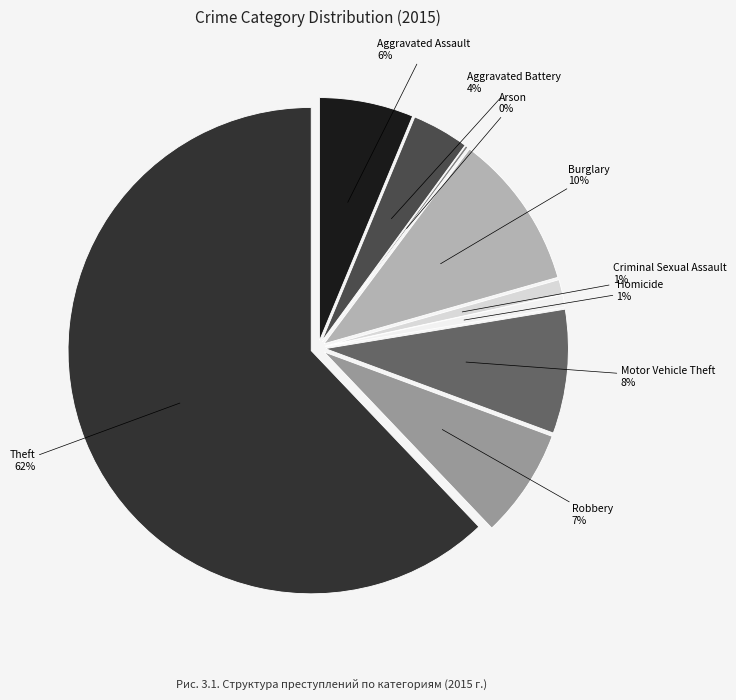

Is there any slice that represents more than half of the pie?

Yes